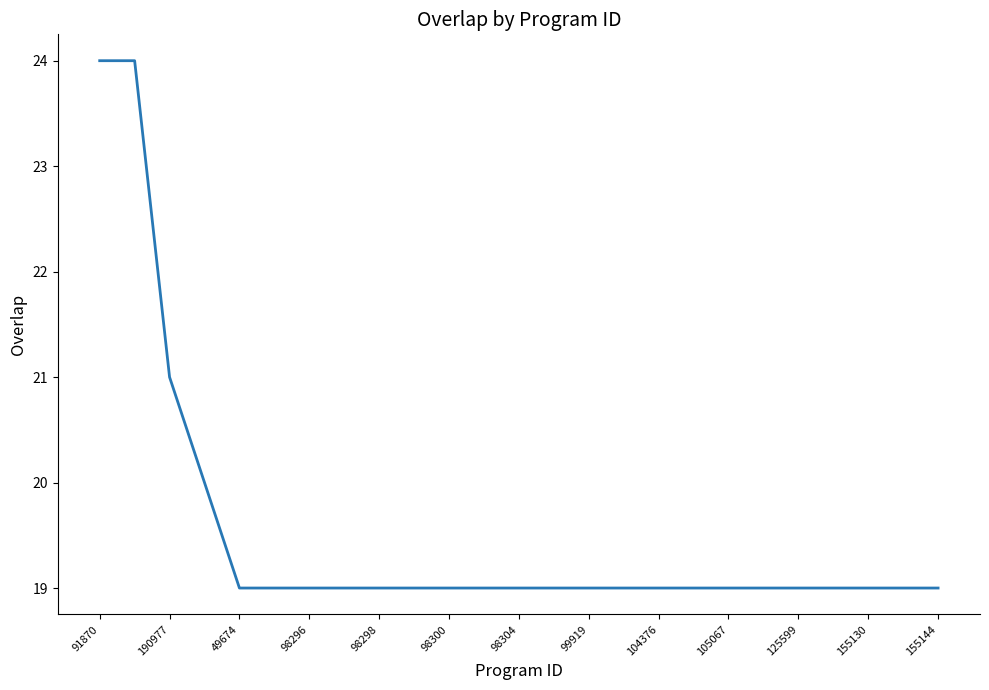

What is the difference between the maximum and minimum values?

5